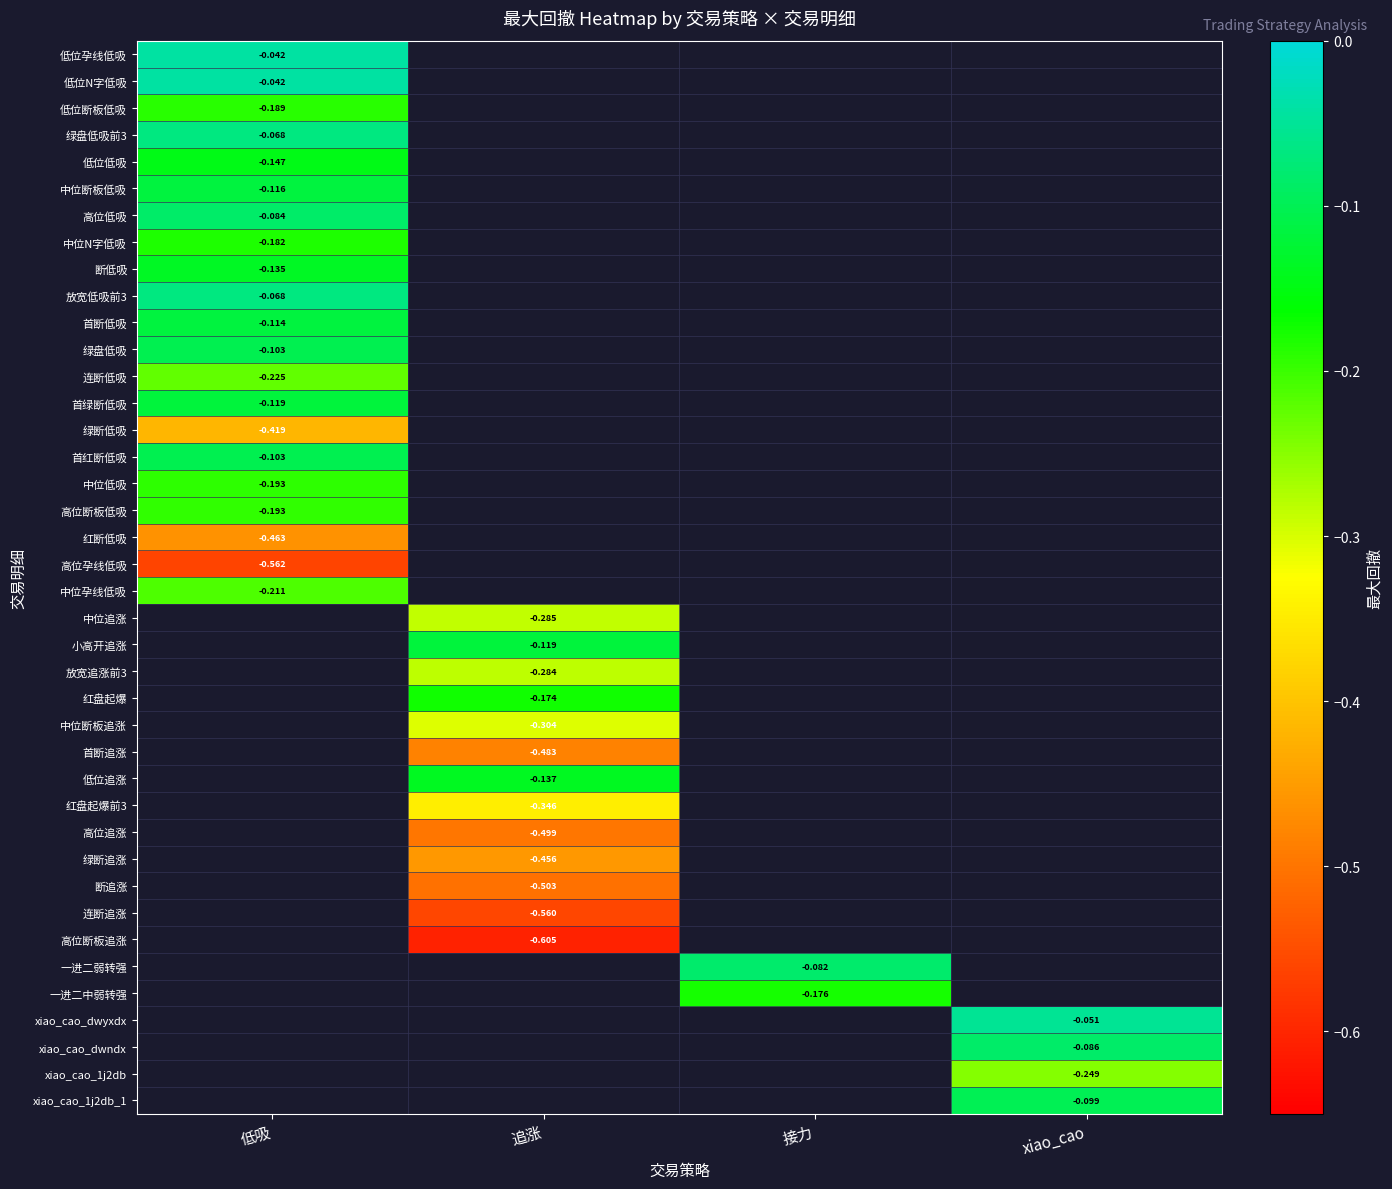

Where is 中位低吸 nearest to the value 0?

低吸